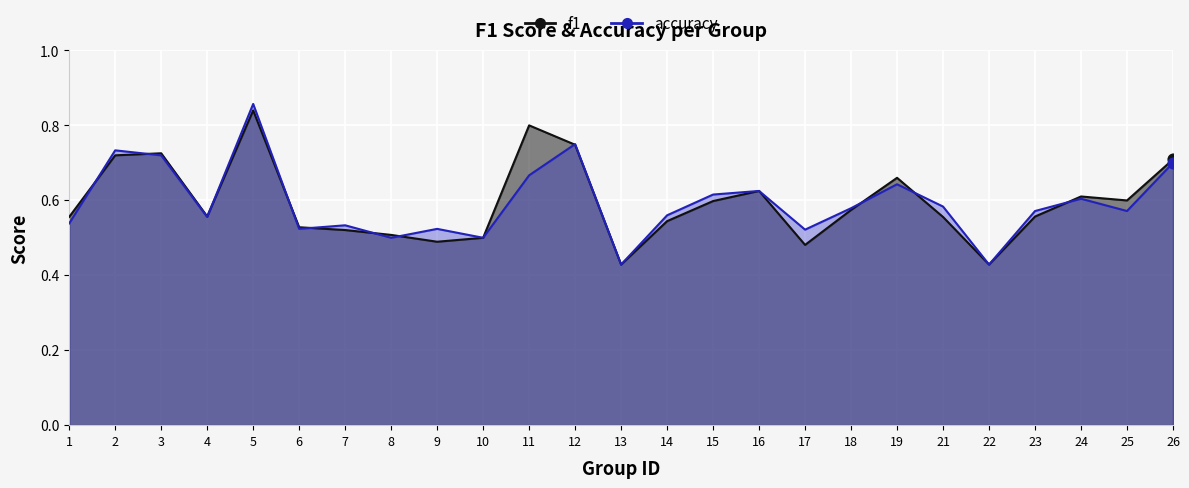

Which series contains the highest Y value?

accuracy